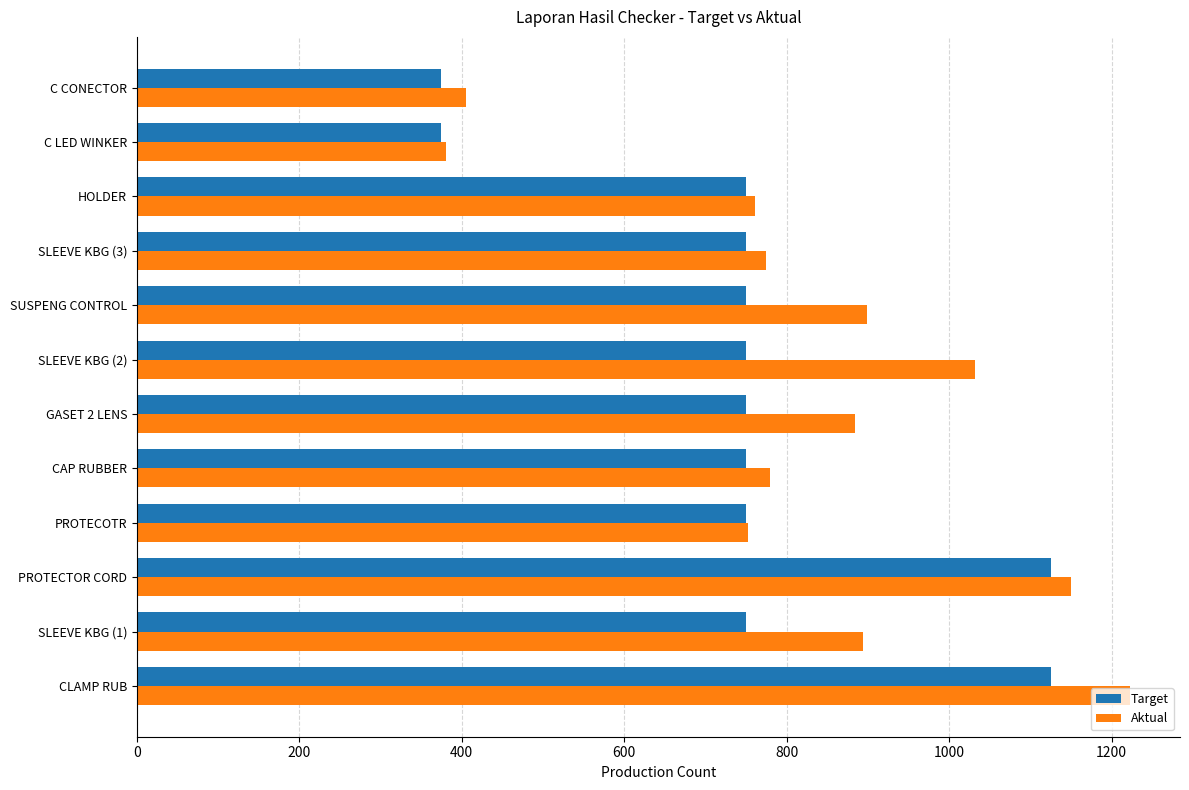

List the series in order of their peak value, highest first.

Aktual, Target